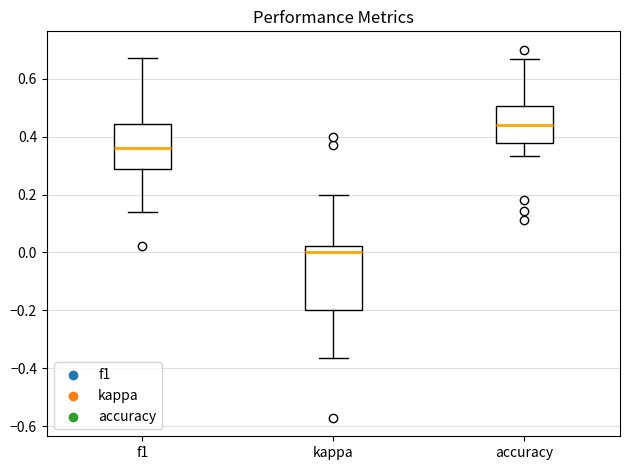

Which box's median line is the highest?

accuracy